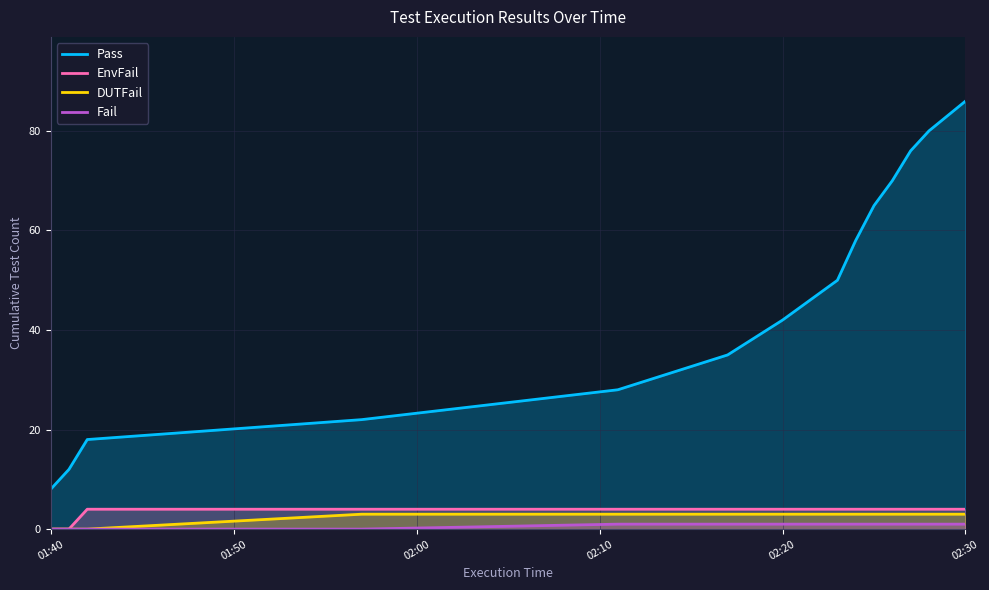

At which category does the chart reach its minimum across all series?

01:40